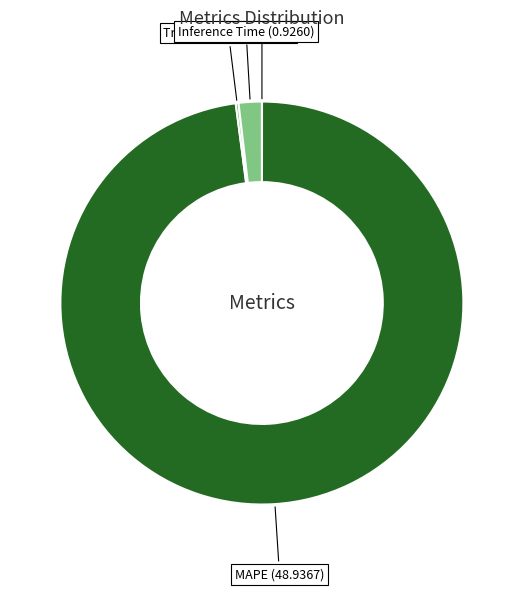

Is it true that Inference Time (0.9260) is 15% of the pie?

False